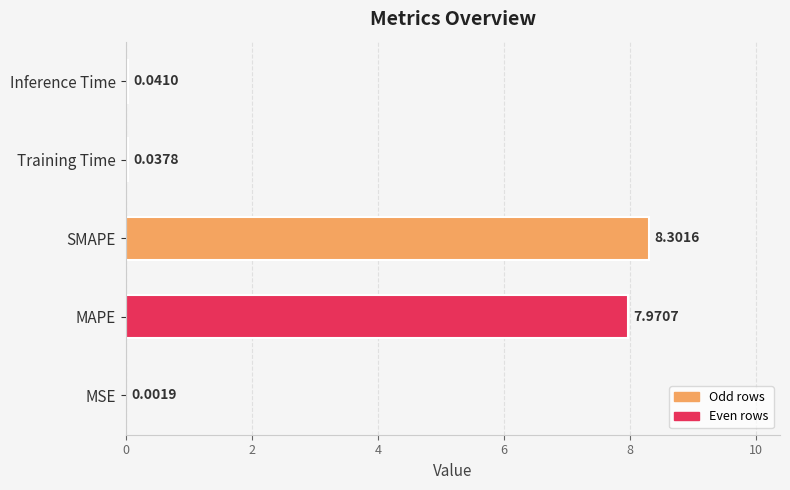

What is the sum of all values?

16.4